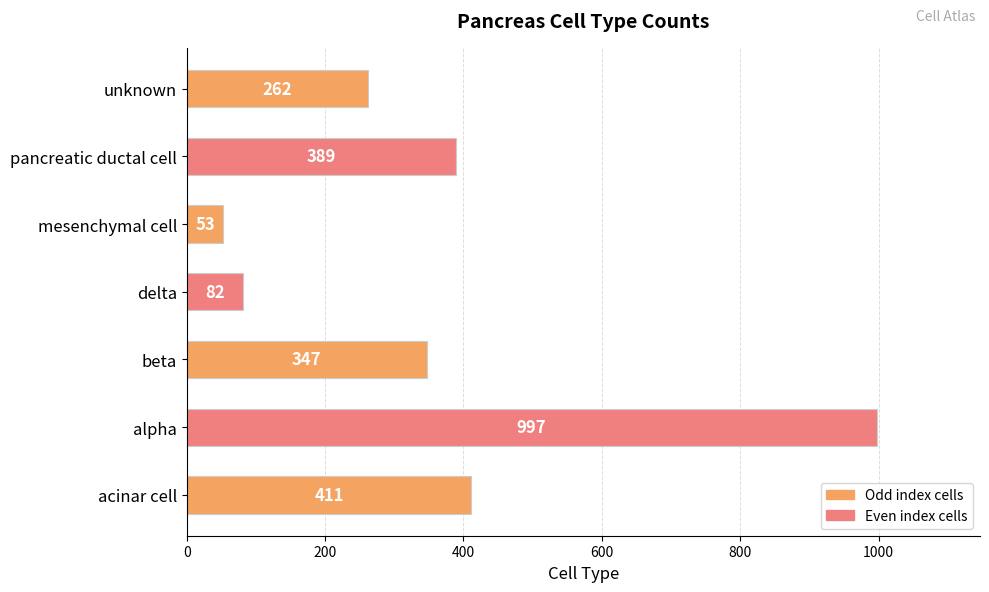

Reading top to bottom, transcribe all the data shown in this chart.

262	389	53	82	347	997	411